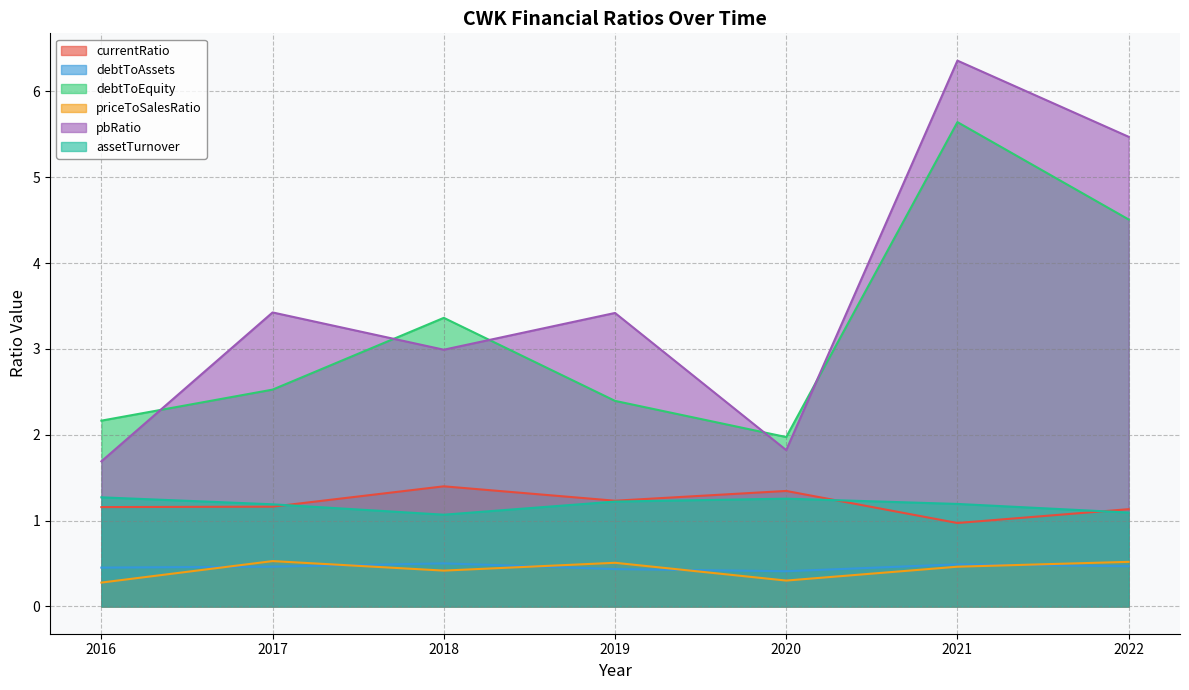

What is the sum of the debtToEquity values at 2020 and 2021?

7.6